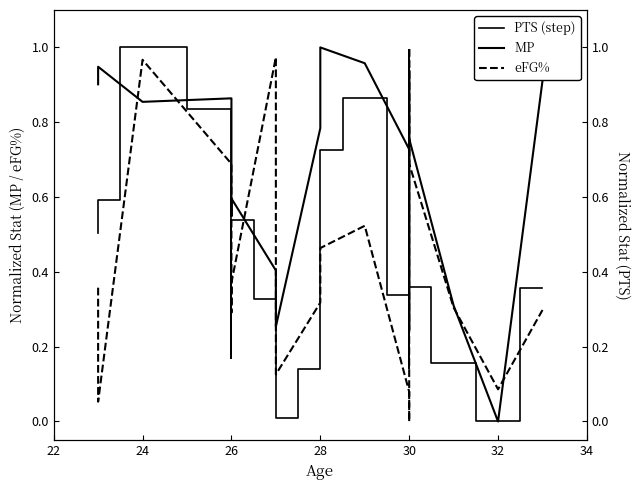

How many intersections are there between PTS and MP?

4